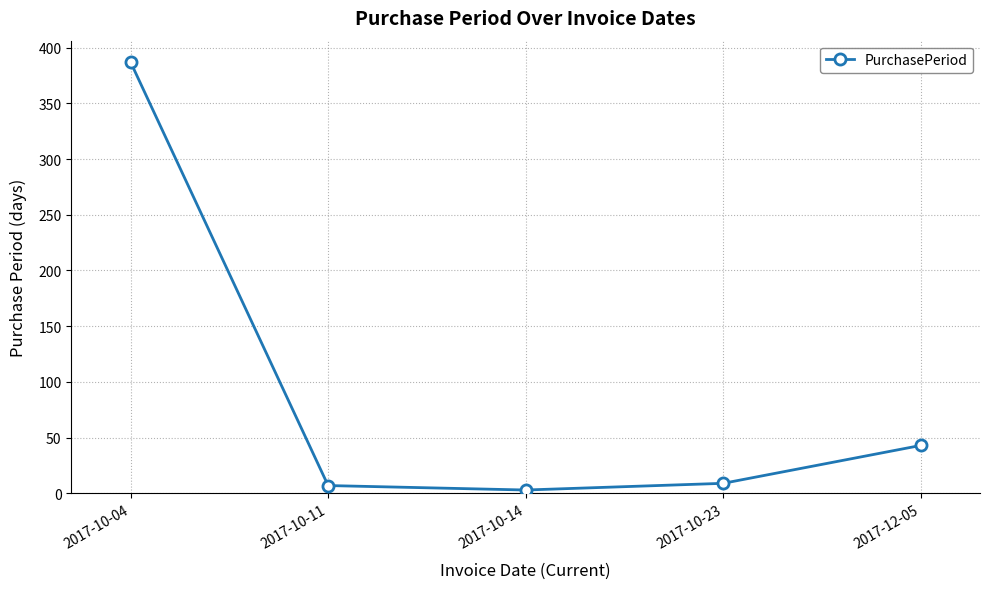

Which has a higher value, 2017-10-23 or 2017-12-05?

2017-12-05